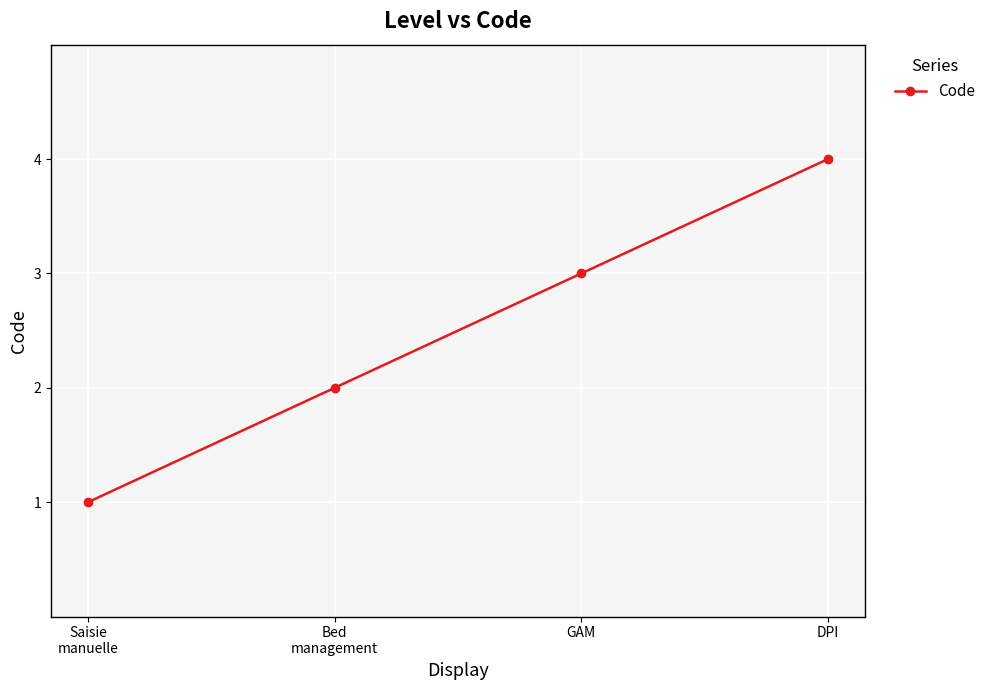

Reading left to right, extract all data points from this chart.

Saisie
manuelle=1	Bed
management=2	GAM=3	DPI=4